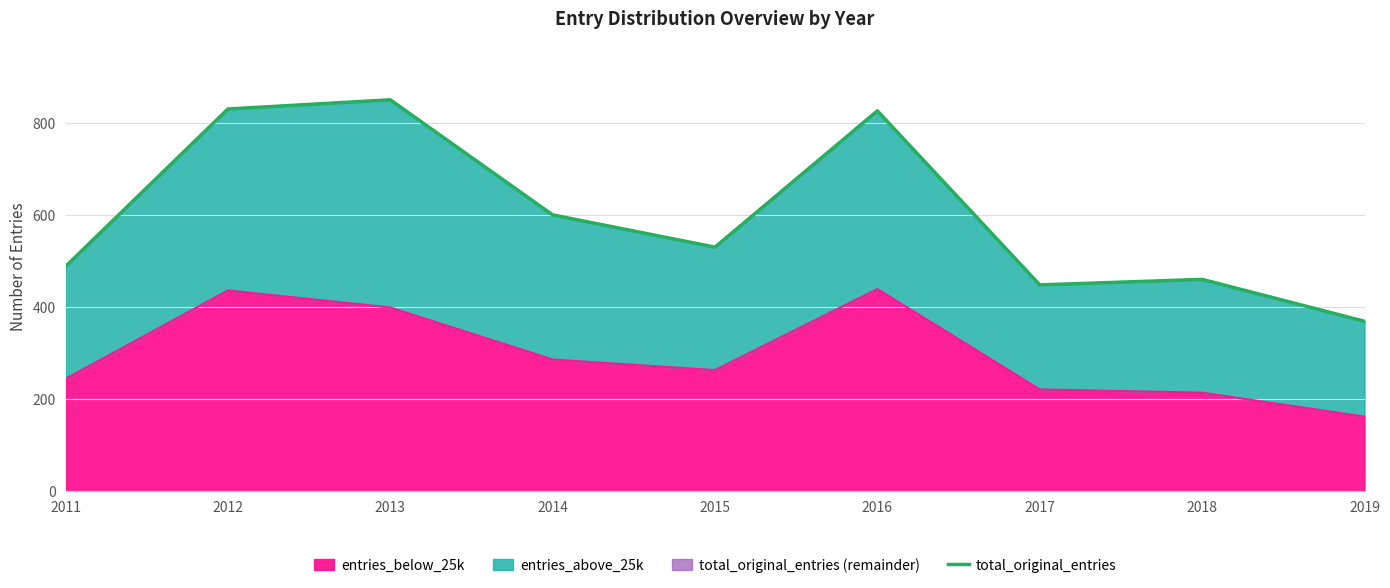

True or false: the data shows 363 at 2015.

False